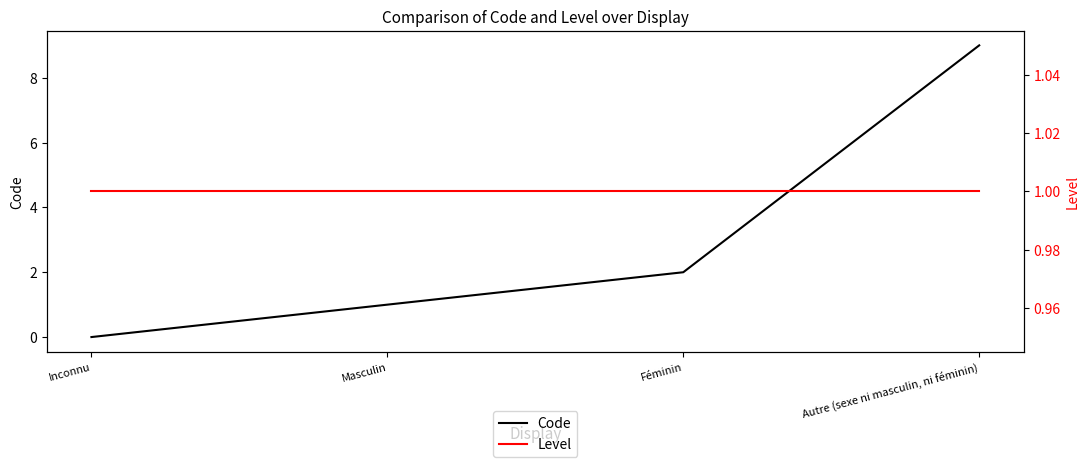

True or false: Code has more than 2 interior local peaks.

False